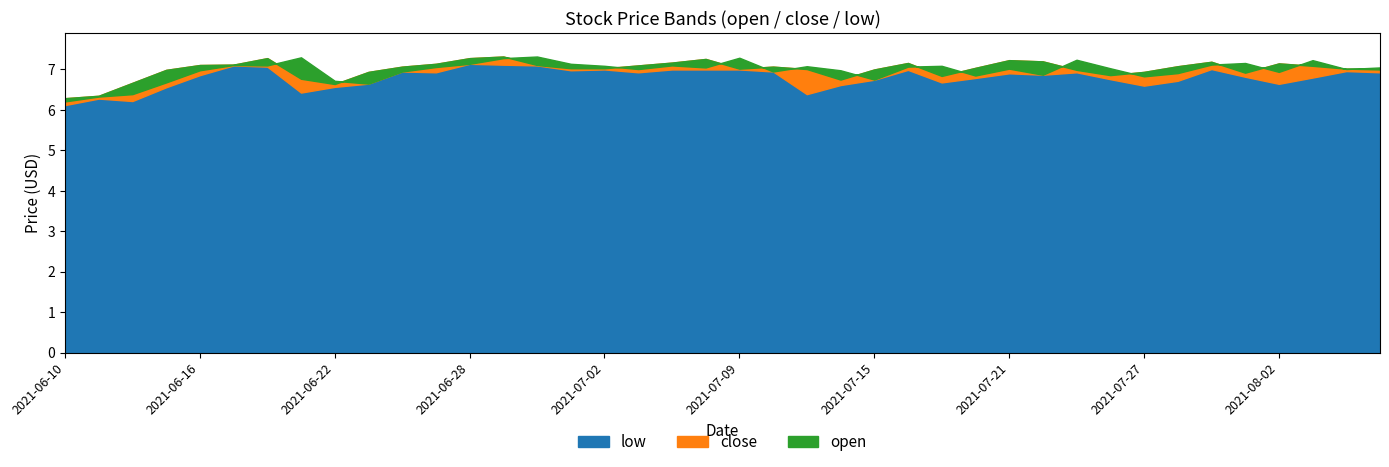

Read the open value at 2021-06-16.

7.0